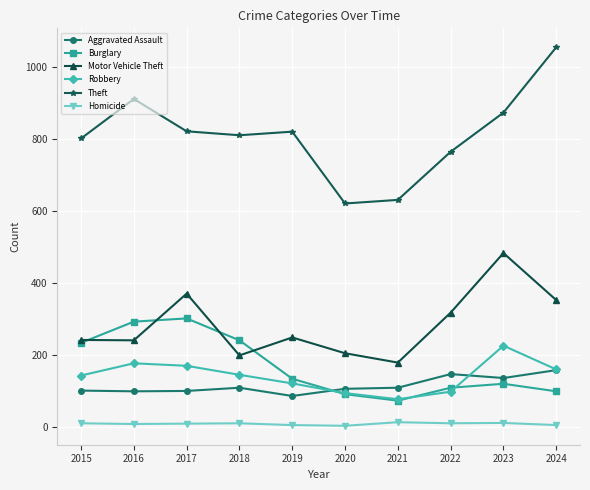

What is the average value of the Theft series?

812